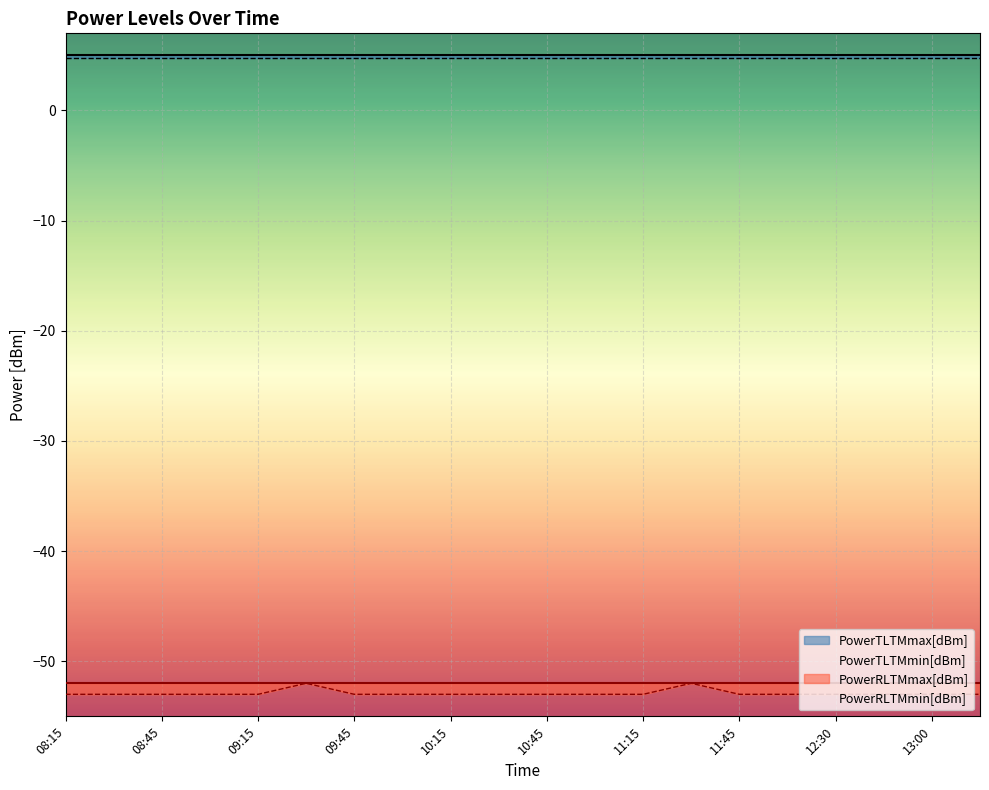

Where is PowerTLTMmin[dBm] nearest to the value 4?

08:15